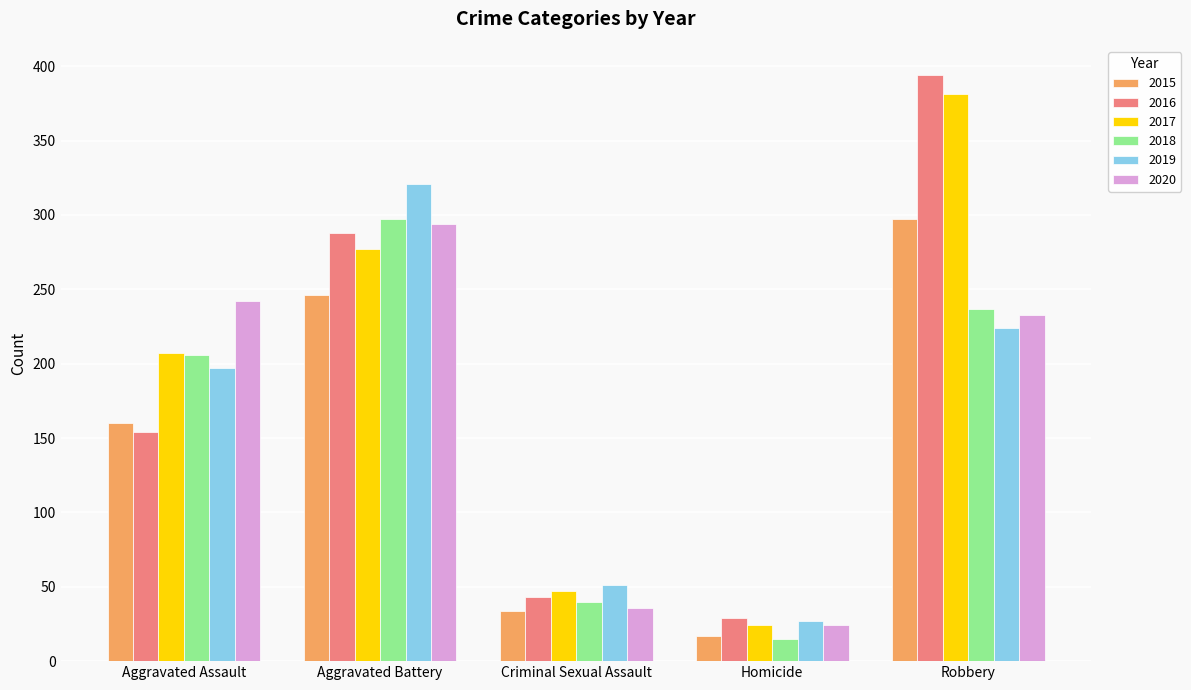

Which series has the widest spread of values?

2016